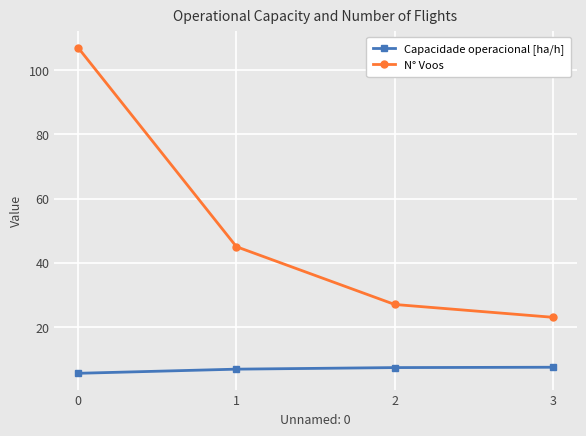

What is the spread (max minus min) of values at 3?

15.6